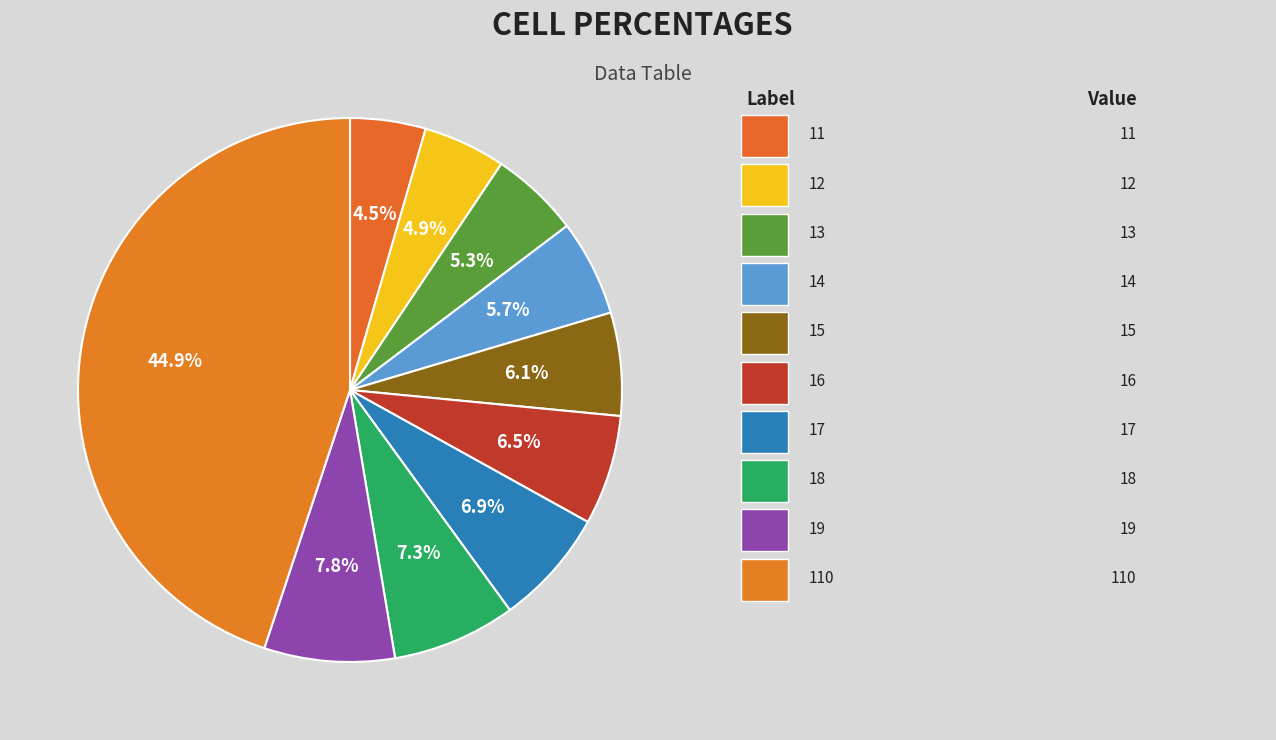

How many slices are in this pie chart?

10